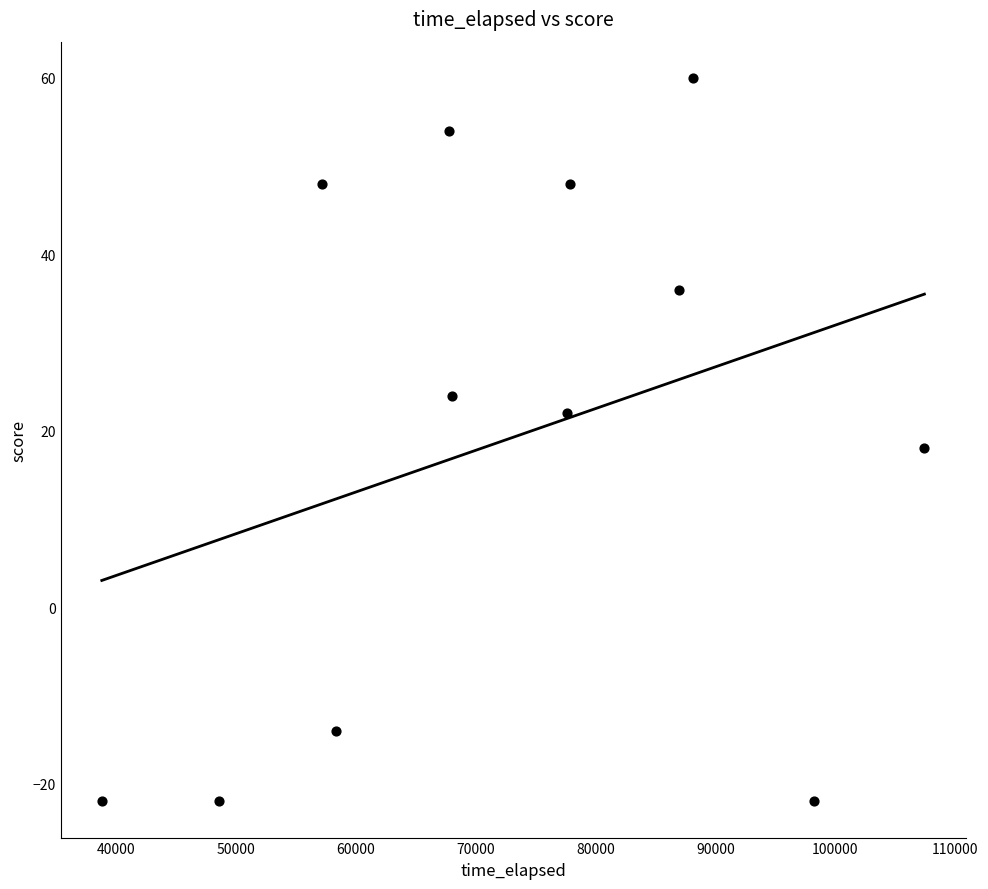

What Y value in the scatter plot is closest to 19?

18